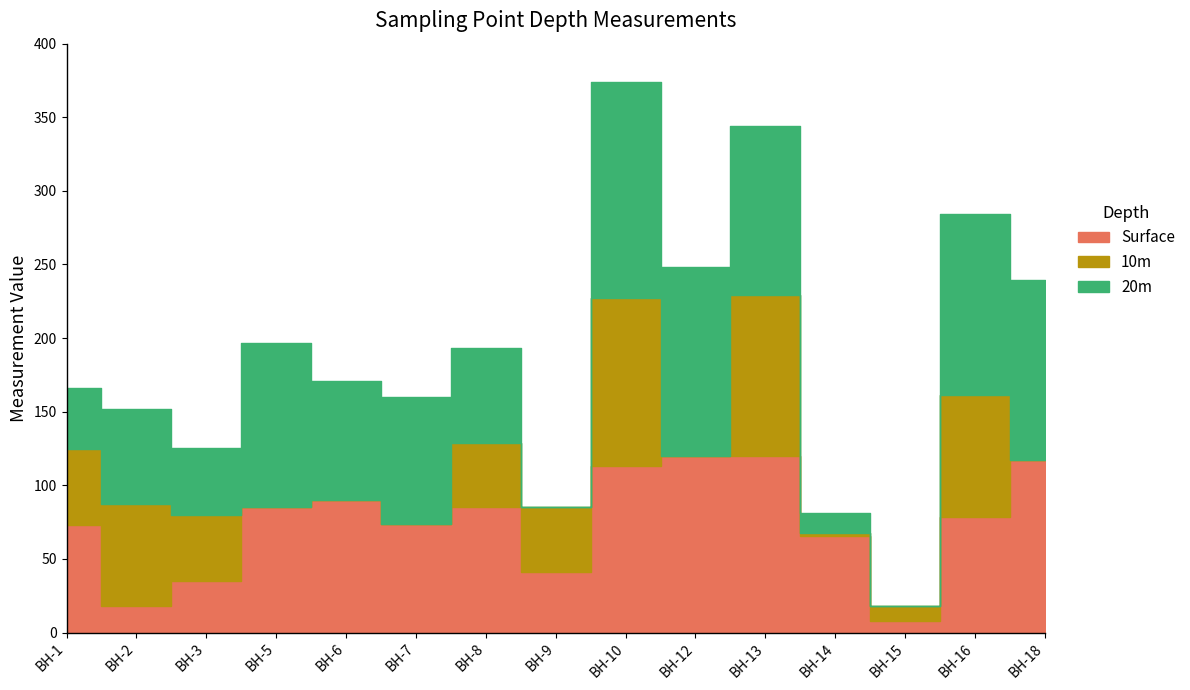

True or false: 20m has a value of -102.5 at BH-15.

False